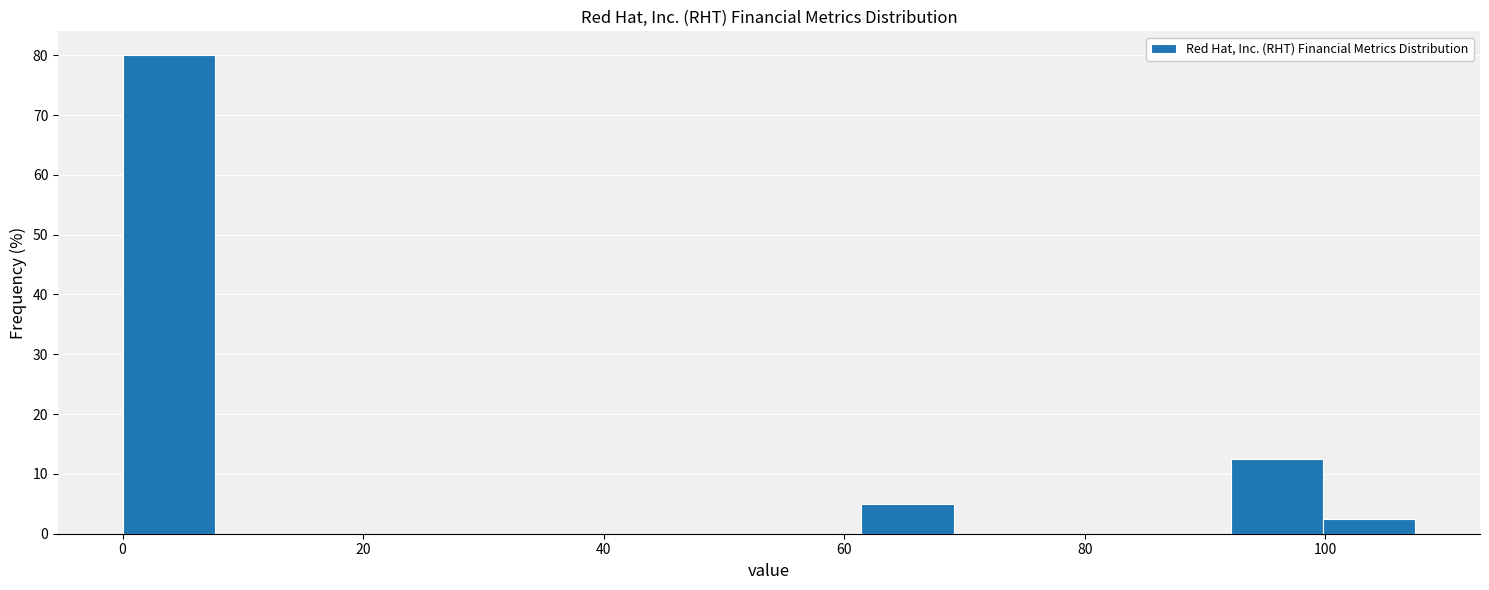

Around what value on the x-axis is the tallest bar? Give the approximate position of its centre, as read against the axis.

4